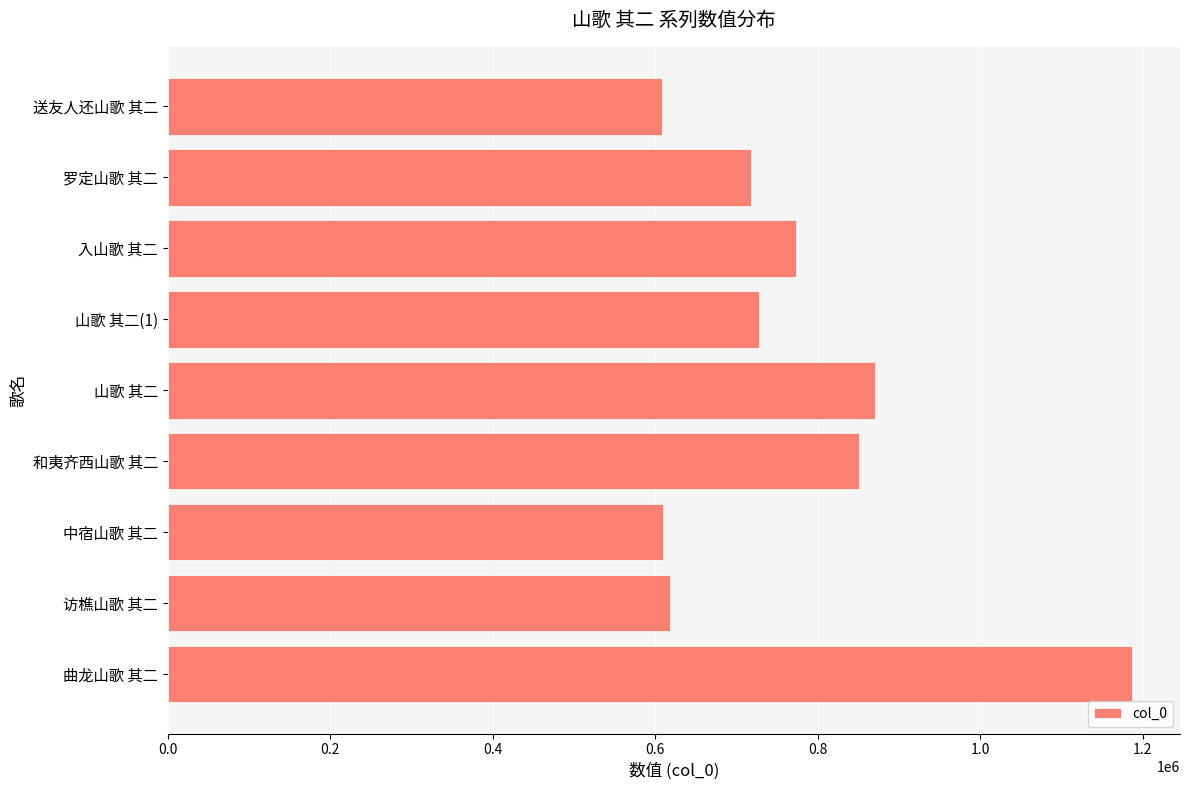

How many data points does each series have?

9